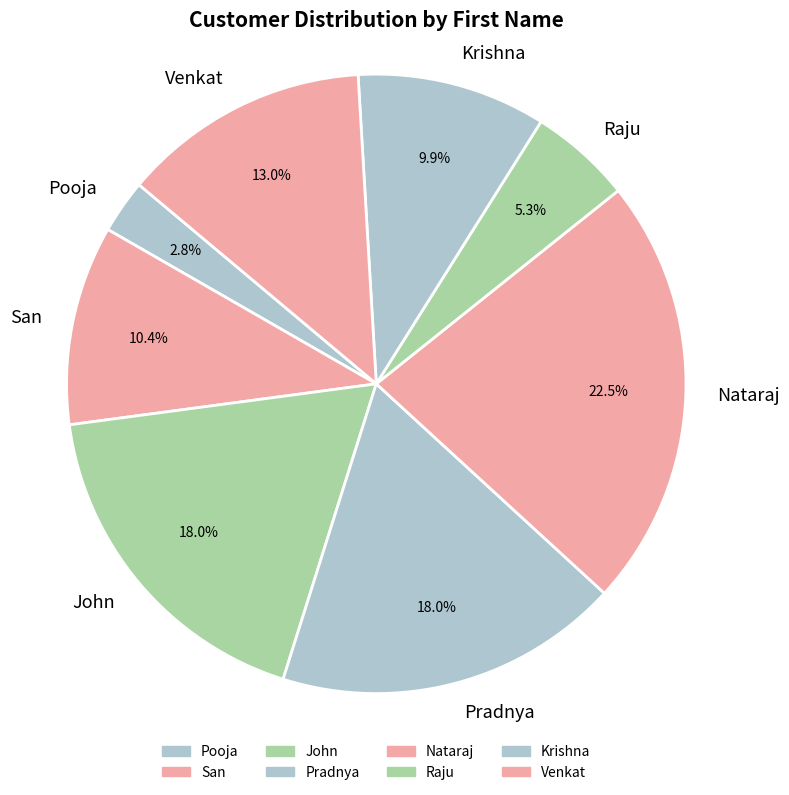

What percentage is NOT represented by Venkat?

87.0%